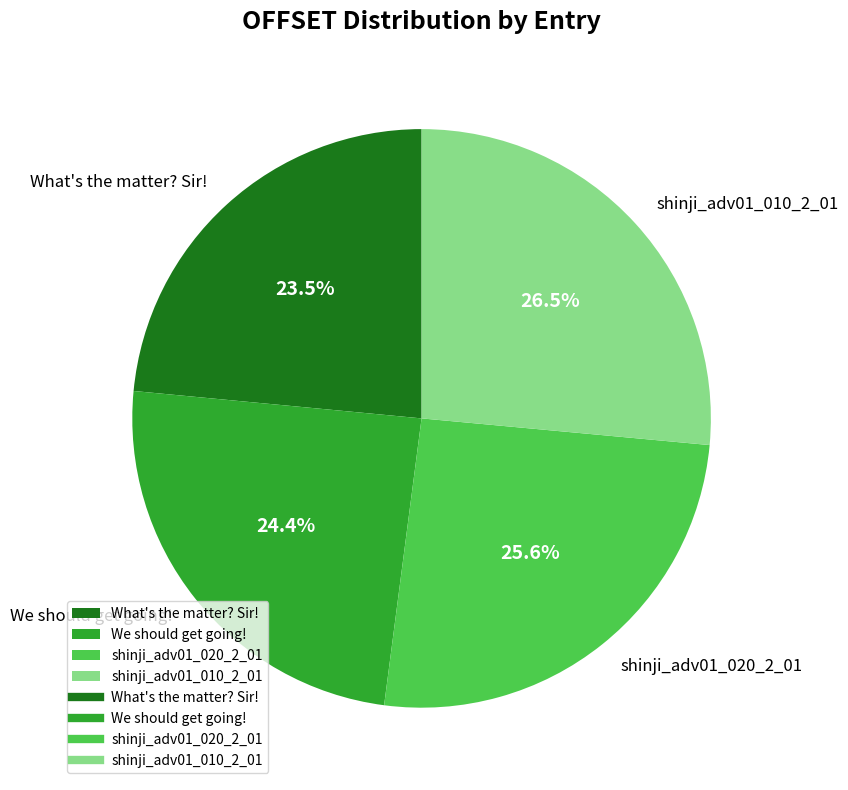

True or false: We should get going! accounts for 24% of the total.

True